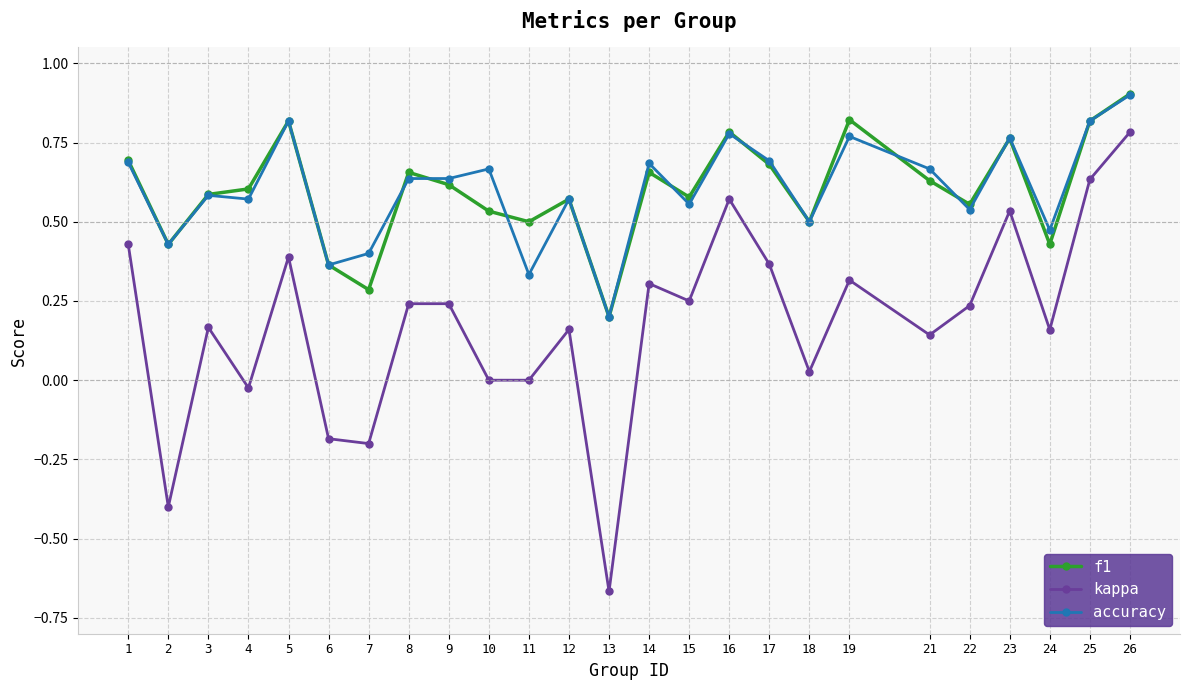

At how many categories does at least one series exceed 0?

25